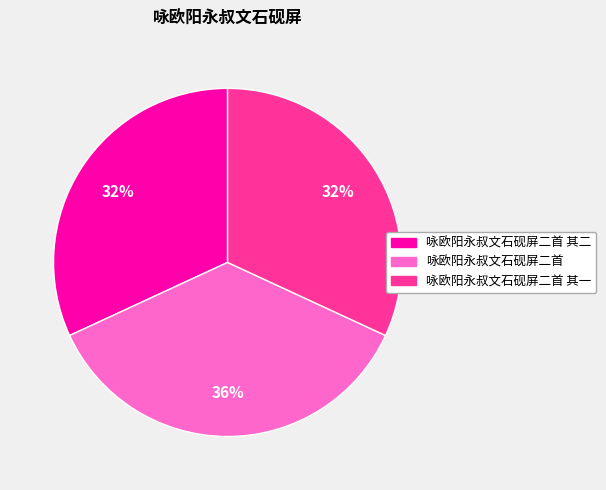

To the nearest percent, what is the average slice percentage?

33%